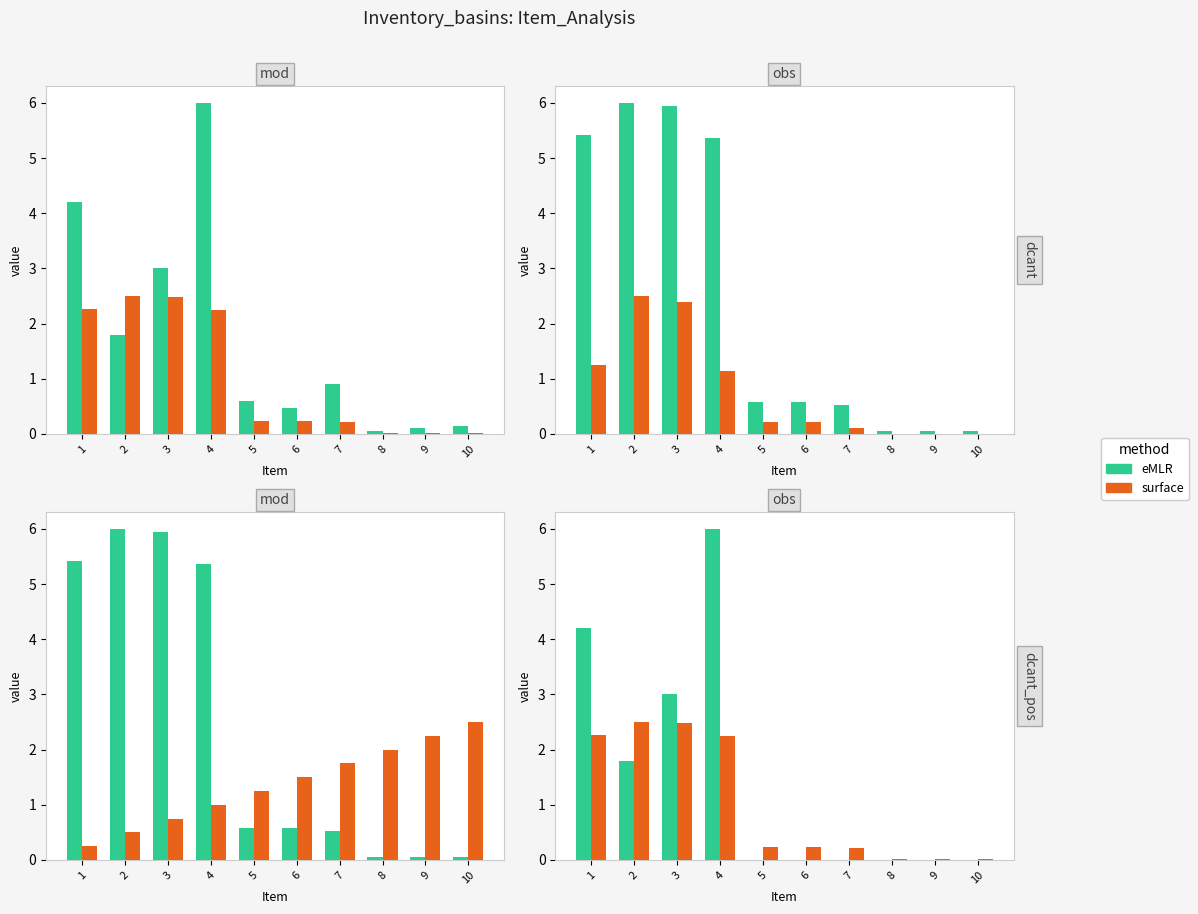

What is the value of the eMLR bar at the 3rd from the left?

3.0